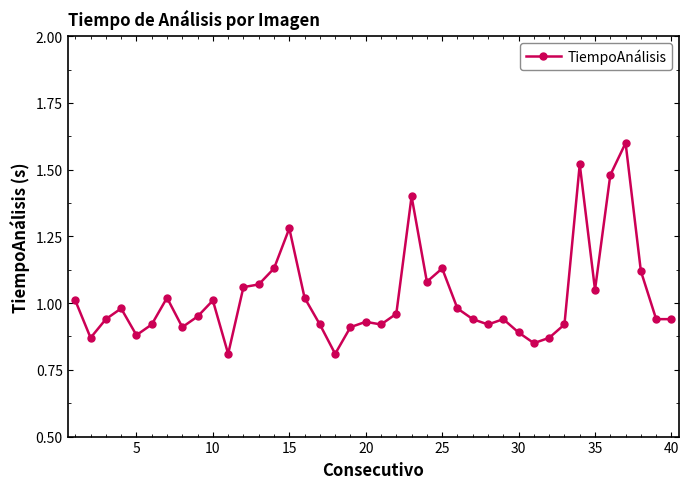

What is the sum of all values?

40.9